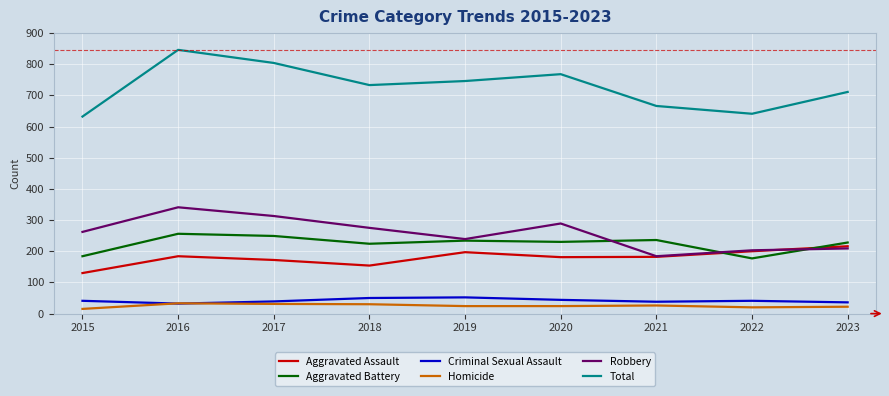

Is it true that Aggravated Assault equals 112 at 2019?

False